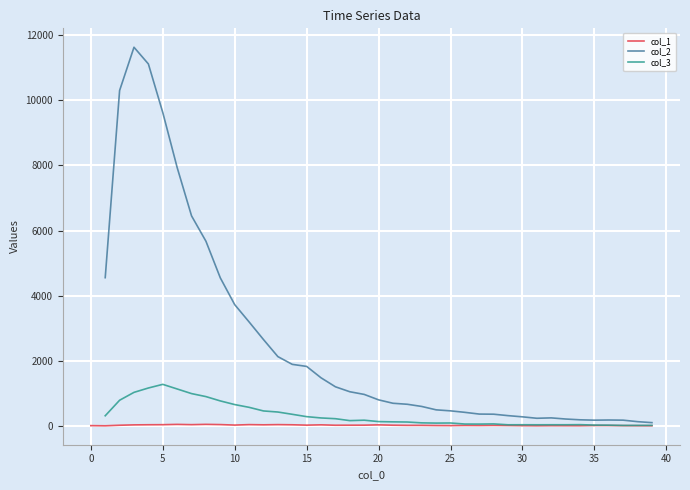

The col_2 series shows 131.0 at 38. True or false?

True